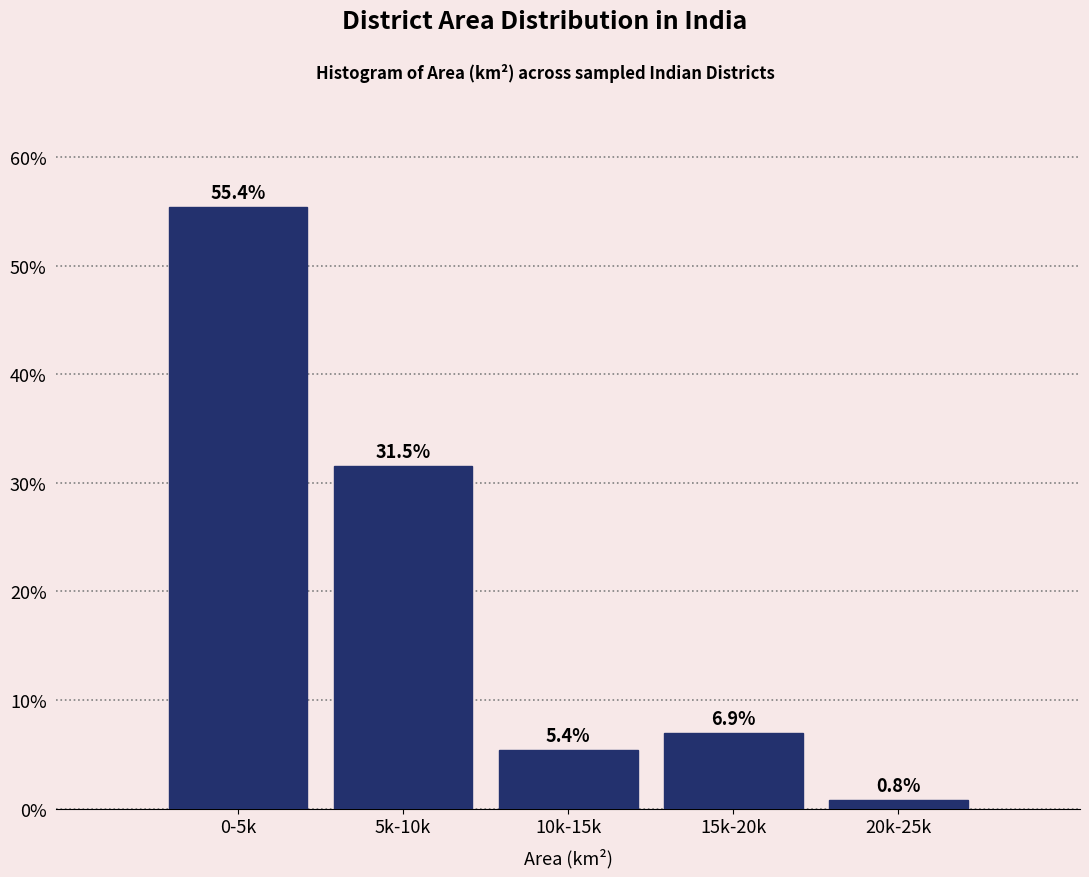

Reading right to left, transcribe all the data shown in this chart.

20k-25k=0.8	15k-20k=6.9	10k-15k=5.4	5k-10k=31.5	0-5k=55.4